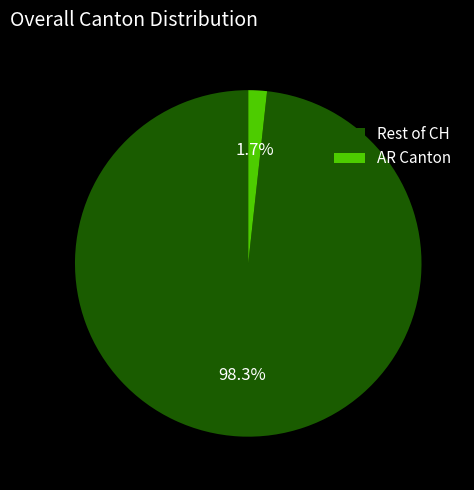

Is AR Canton the majority of the pie?

No